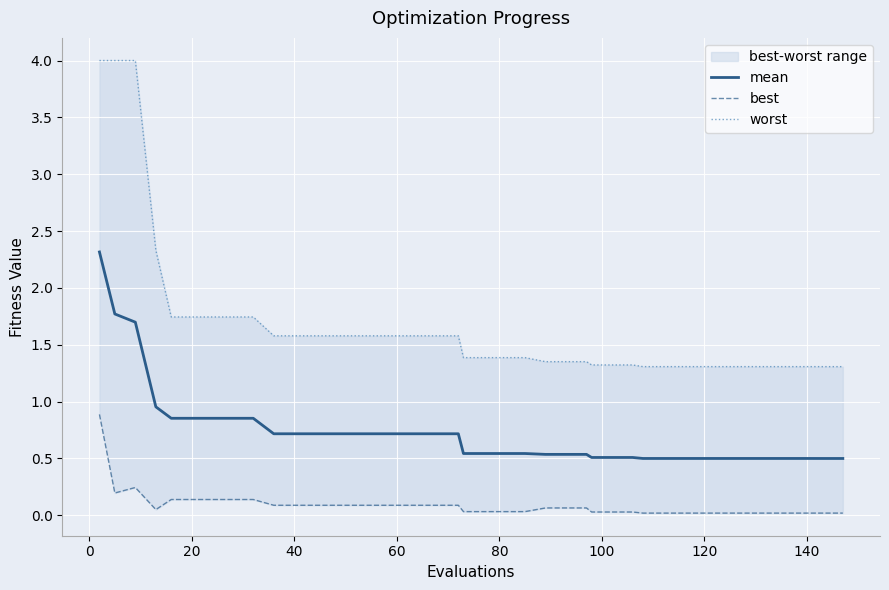

The value of worst at 0 is 7.1. True or false?

False